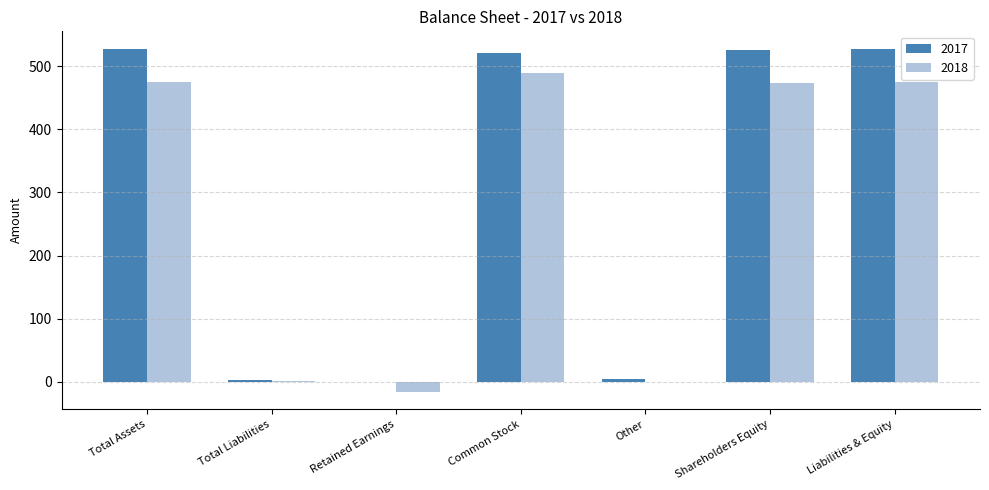

Is the value of 2017 at Common Stock greater than the value of 2018 at Total Liabilities?

Yes